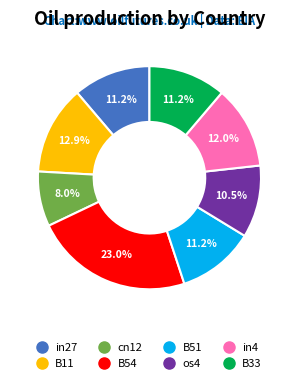

How many segments does this pie chart have?

8